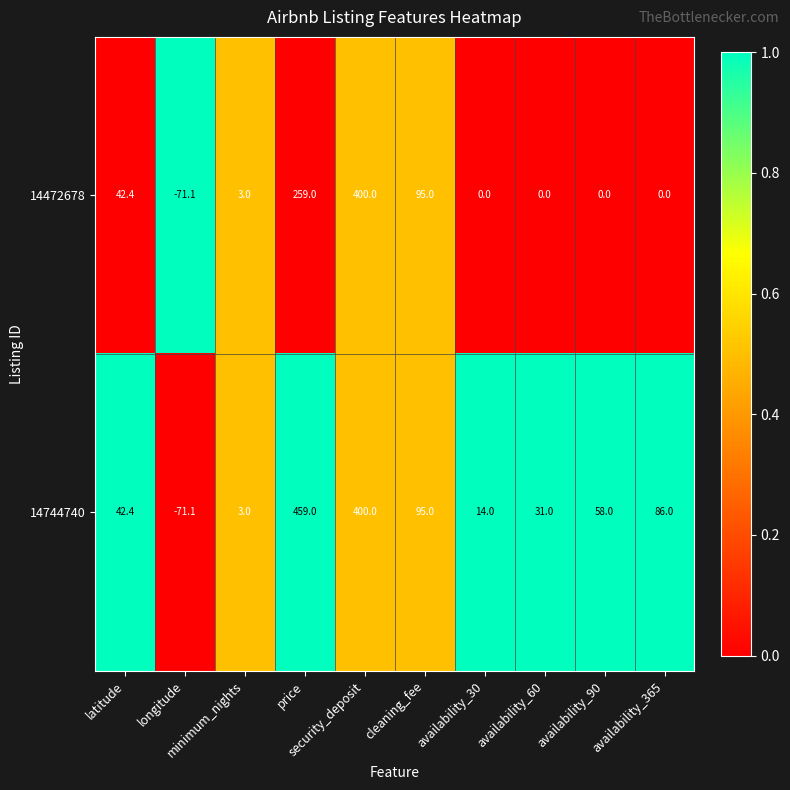

Which series has the largest total across all categories?

14744740